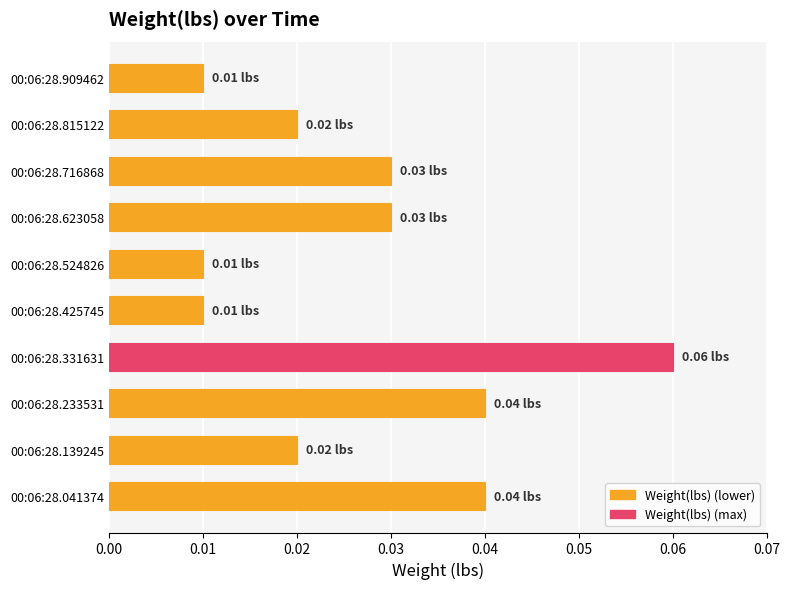

Which has a higher value, 00:06:28.331631 or 00:06:28.623058?

00:06:28.331631